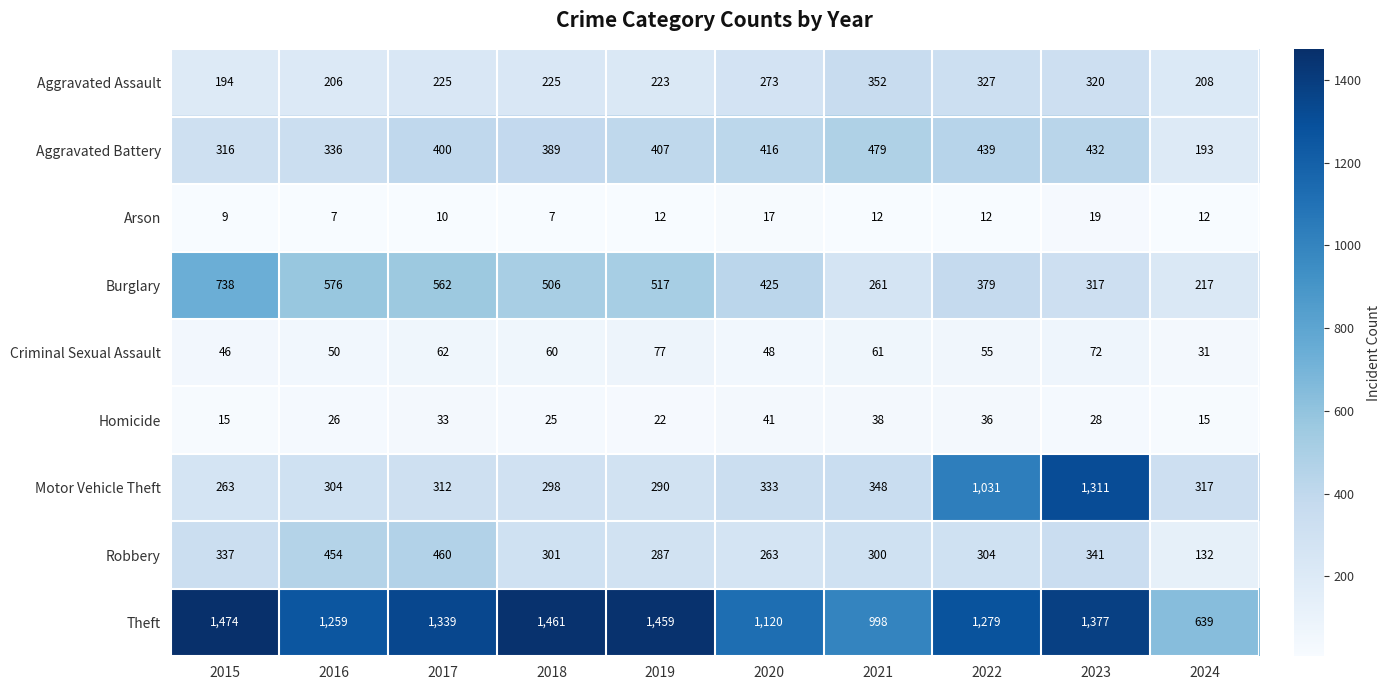

How many data points does each series have?

10